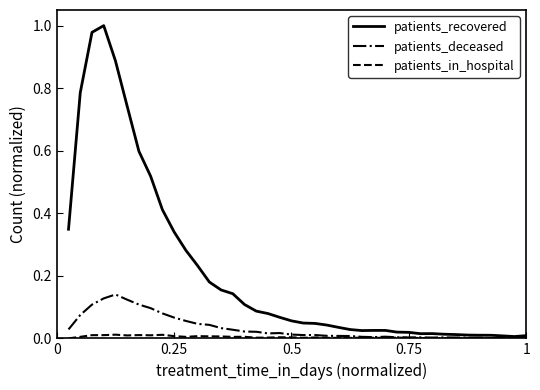

List the series in order of their peak value, highest first.

patients_recovered, patients_deceased, patients_in_hospital